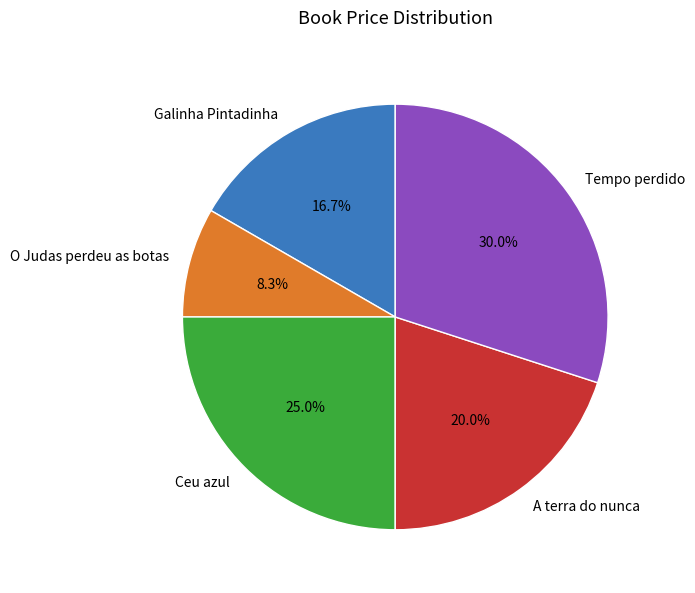

How many segments does this pie chart have?

5